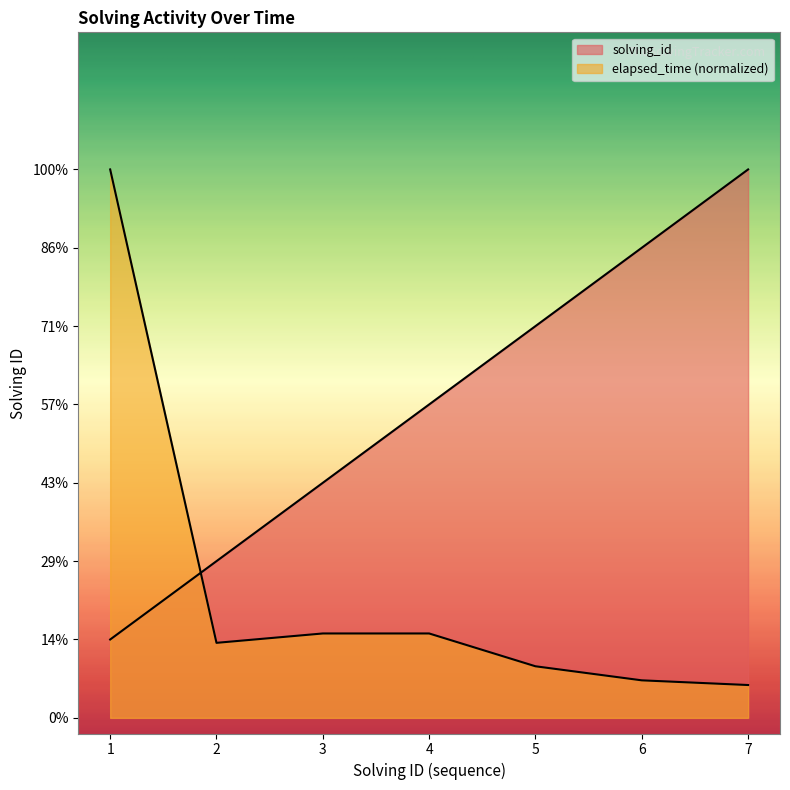

Reading right to left, extract all data points from this chart.

solving_id: 7.0	6.0	5.0	4.0	3.0	2.0	1.0
elapsed_time: 0.4	0.5	0.7	1.1	1.1	1.0	7.0